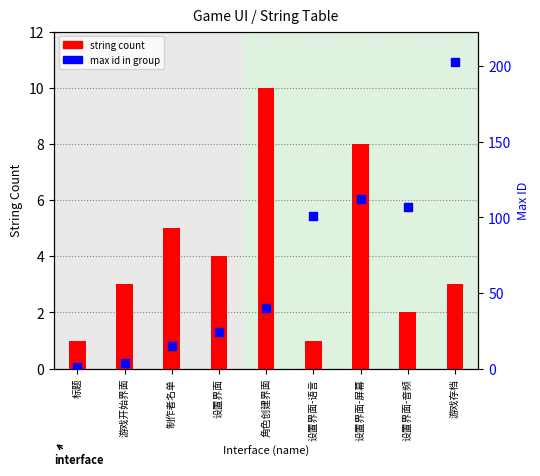

What is the total value across all series at 角色创建界面?

50